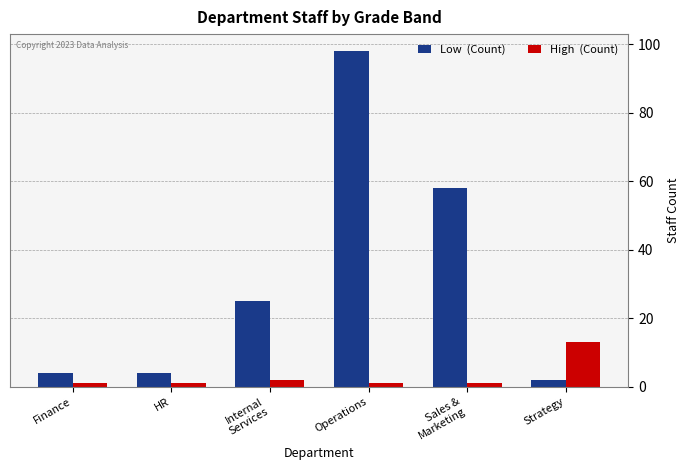

At which category does the chart reach its peak across all series?

Operations